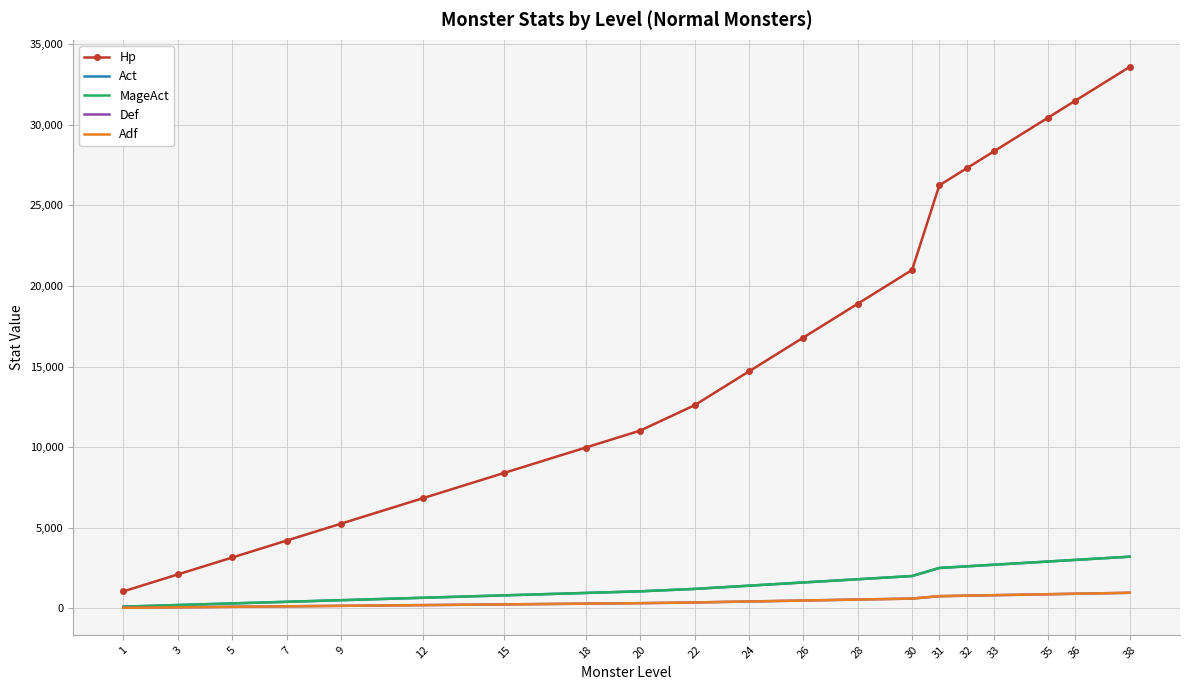

Rank the series at 1 from highest to lowest value.

Hp, Act, MageAct, Def, Adf